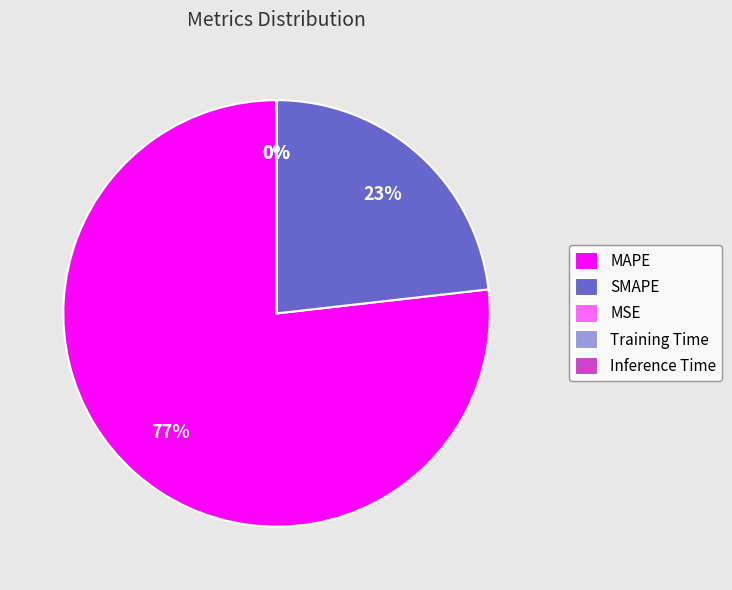

Which has a higher value, MAPE or SMAPE?

MAPE